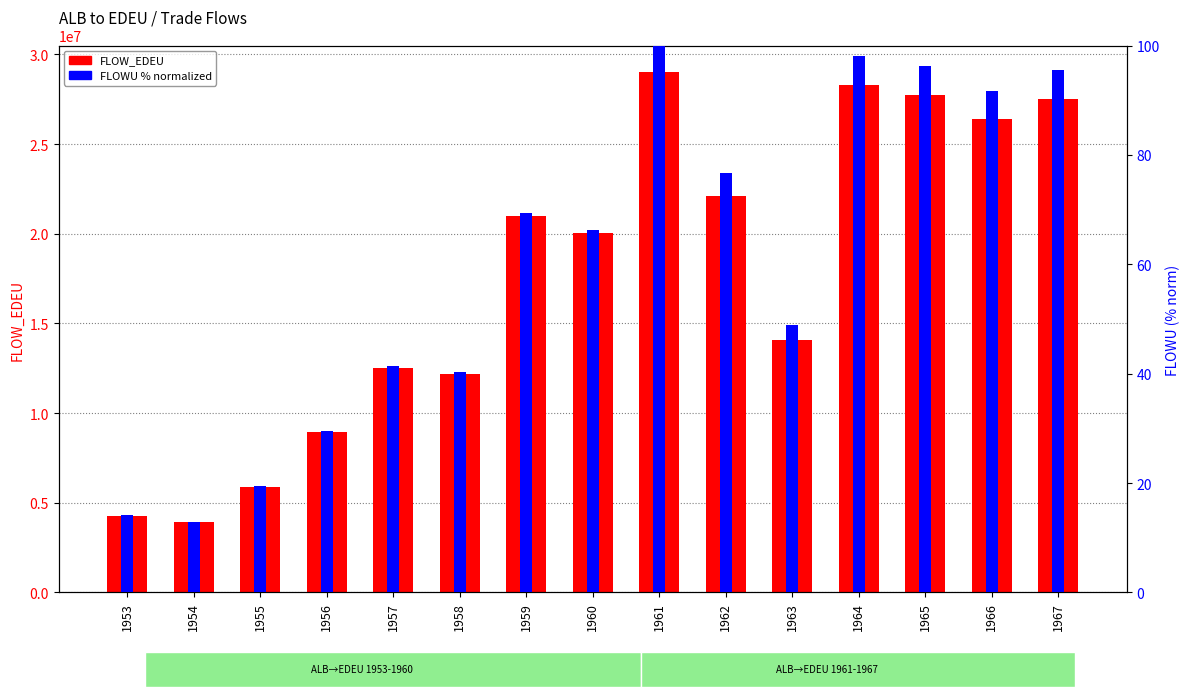

At which label does FLOW_EDEU reach its minimum?

1954